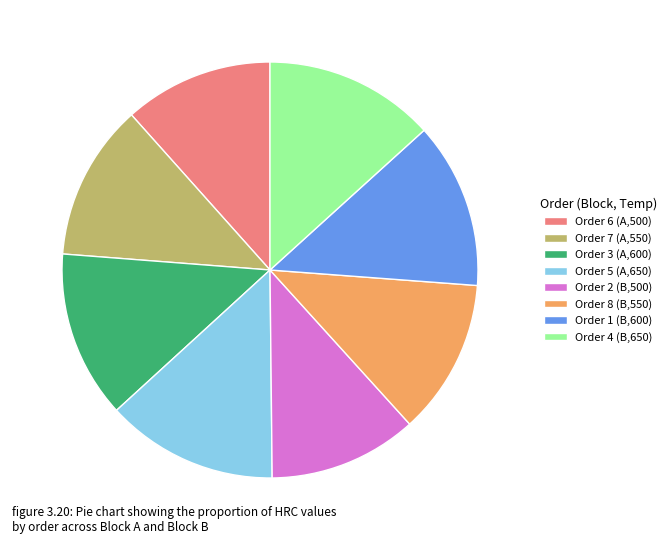

How many segments does this pie chart have?

8